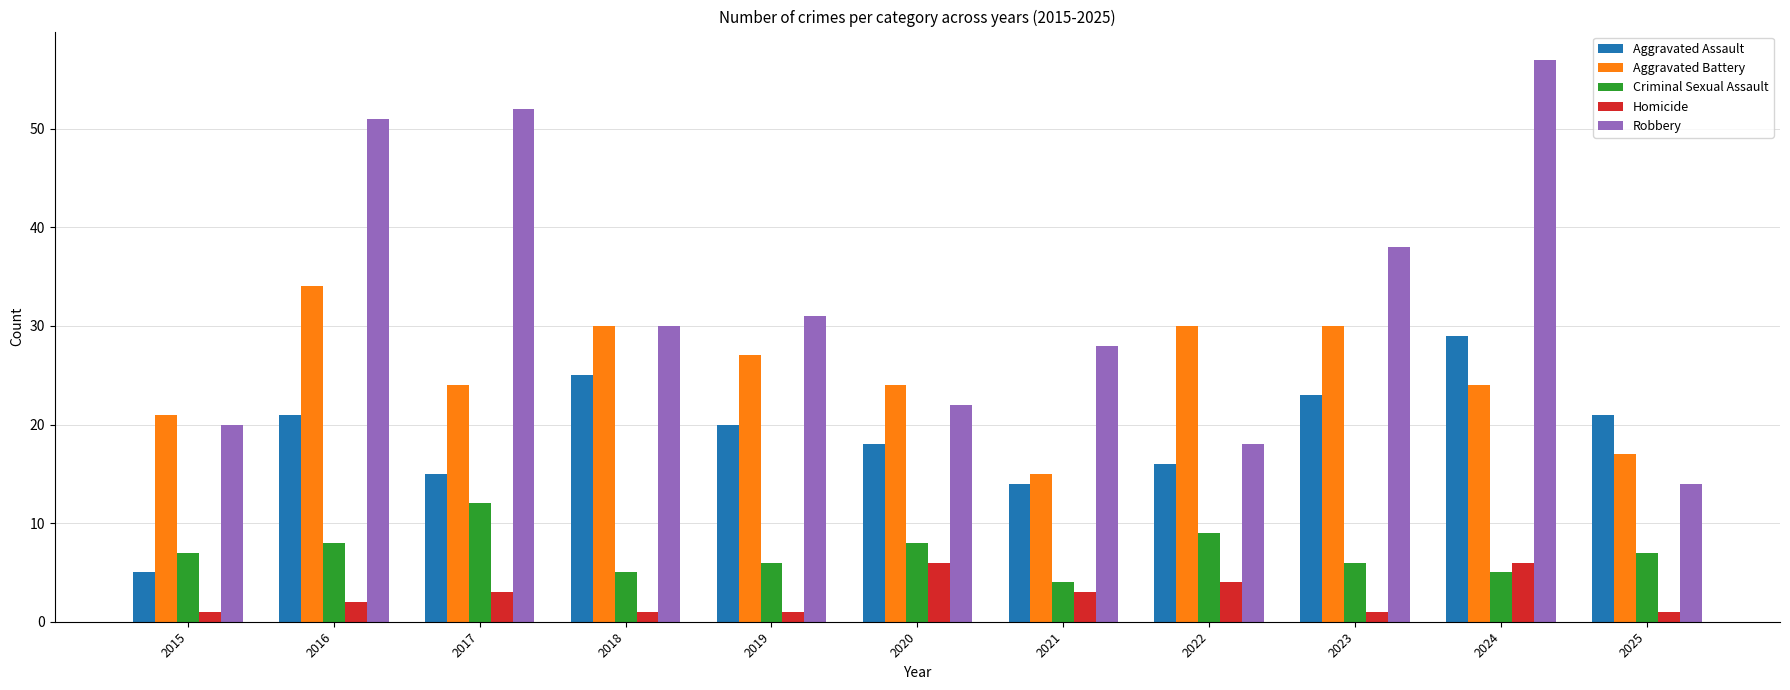

Reading right to left, transcribe all the data shown in this chart.

Aggravated Assault: 21	29	23	16	14	18	20	25	15	21	5
Aggravated Battery: 17	24	30	30	15	24	27	30	24	34	21
Criminal Sexual Assault: 7	5	6	9	4	8	6	5	12	8	7
Homicide: 1	6	1	4	3	6	1	1	3	2	1
Robbery: 14	57	38	18	28	22	31	30	52	51	20